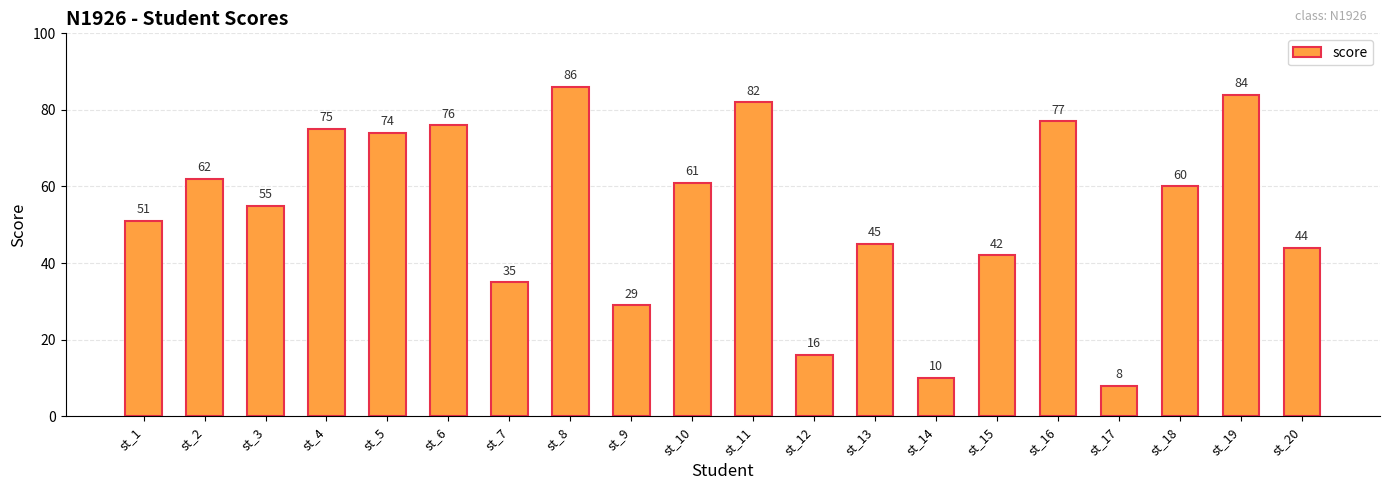

What is the value of the 16th bar from the left?

77